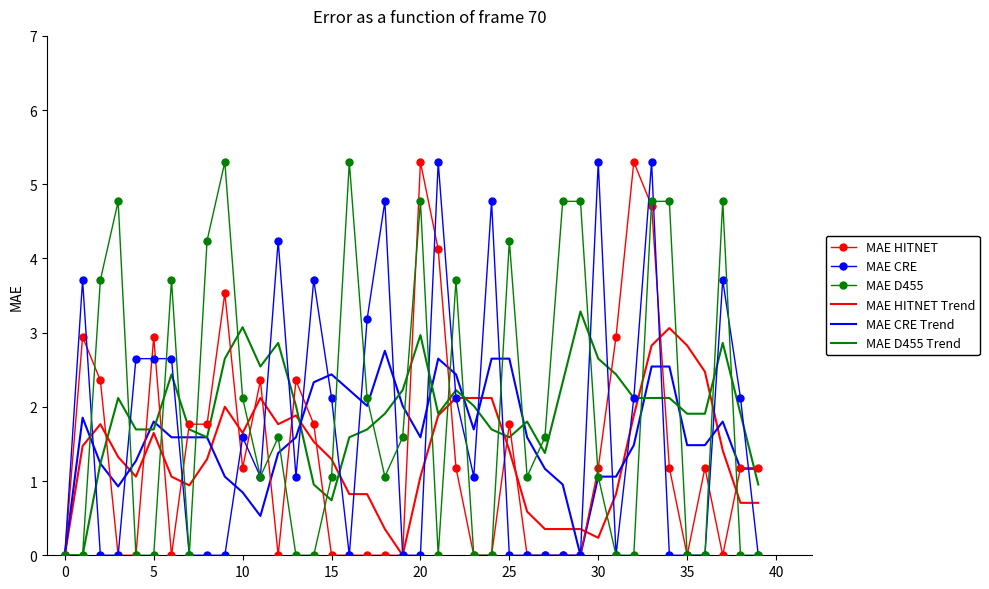

What is the highest value of the MAE D455 Trend series?

3.3